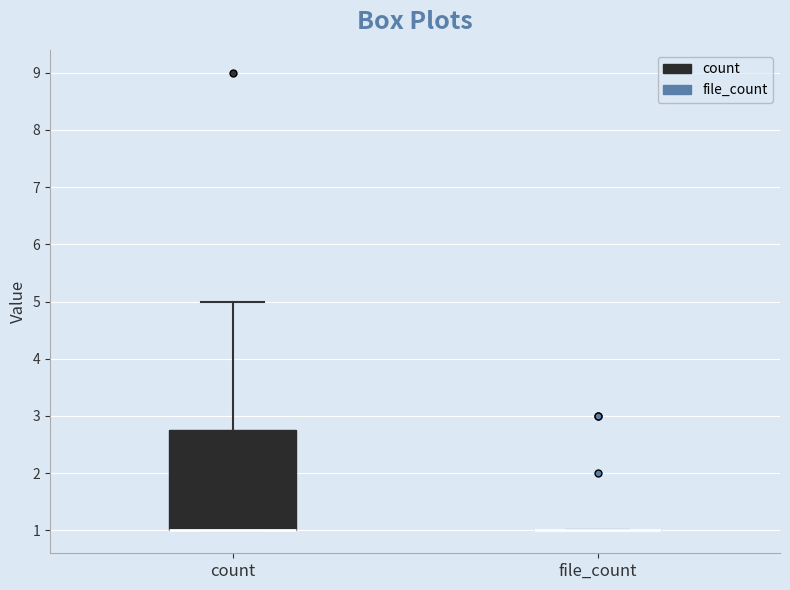

Which box is the tallest, from its lower edge to its upper edge?

count